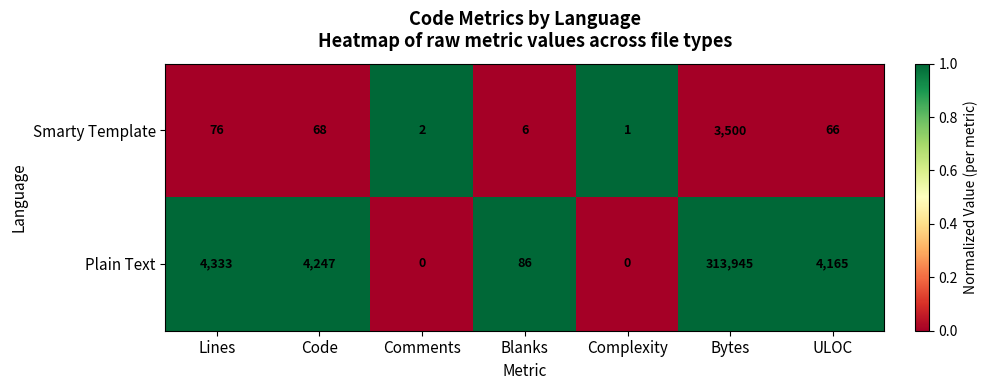

List the series in order of their overall mean, highest first.

Plain Text, Smarty Template